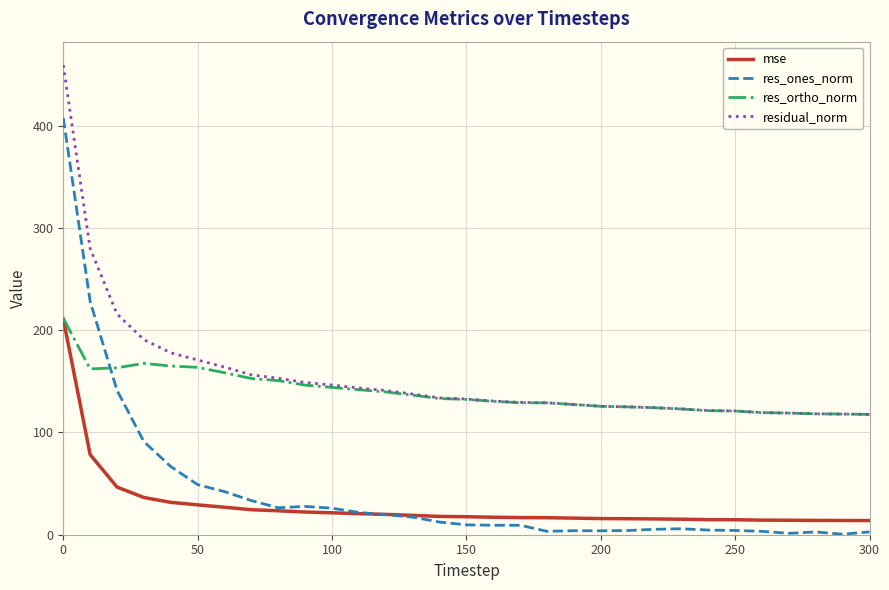

Which series has the largest range (max minus min)?

res_ones_norm